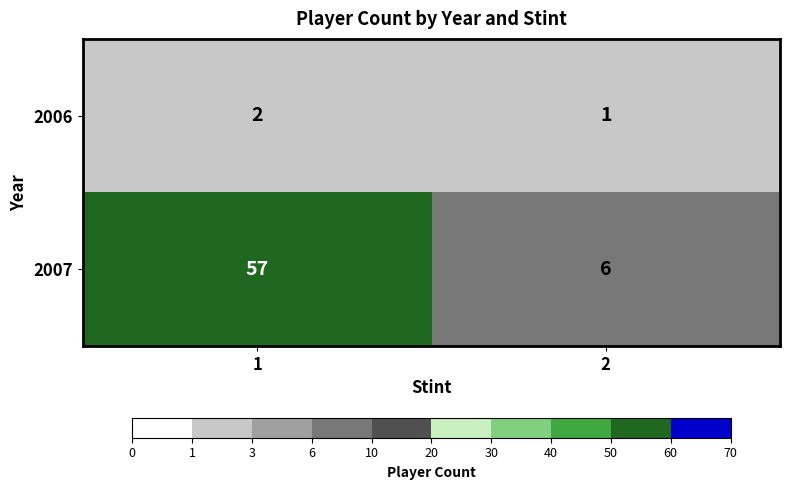

Which series has the largest total across all categories?

2007